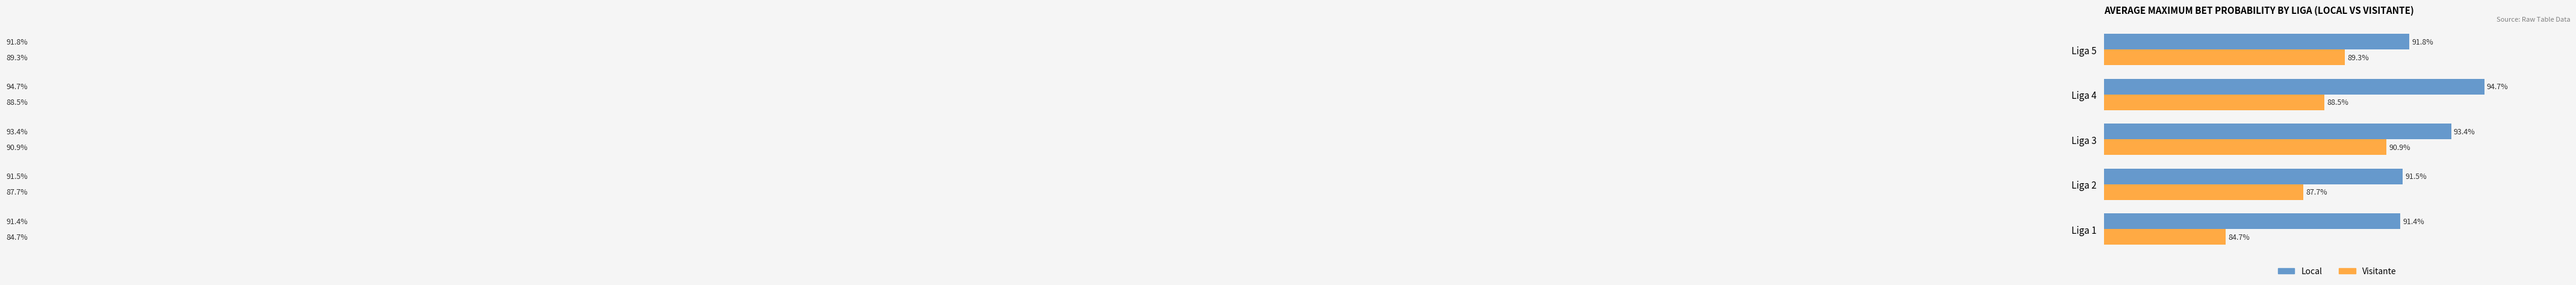

What are all the series names shown in the legend?

Local, Visitante